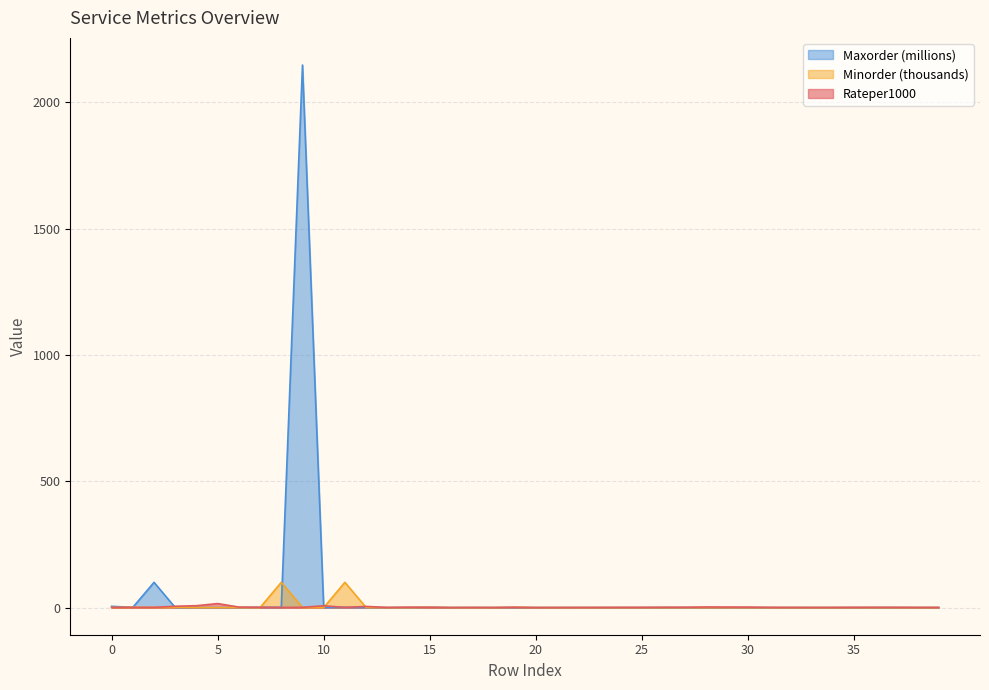

Where is the first local minimum for Maxorder?

1